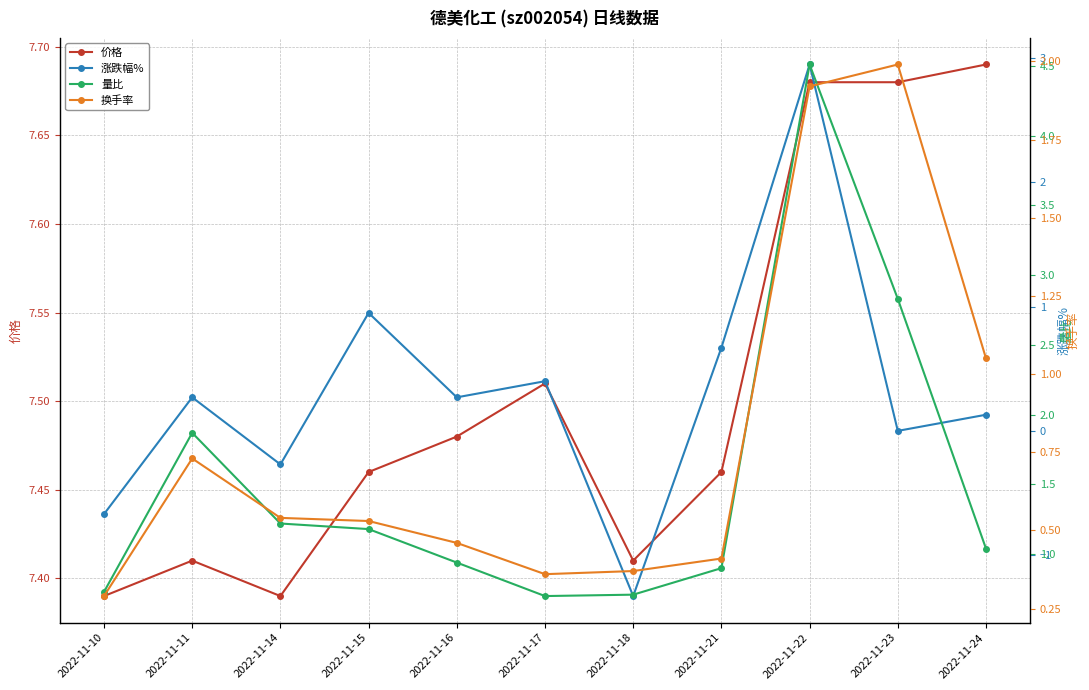

Where does the 涨跌幅% series first go above 0?

2022-11-11